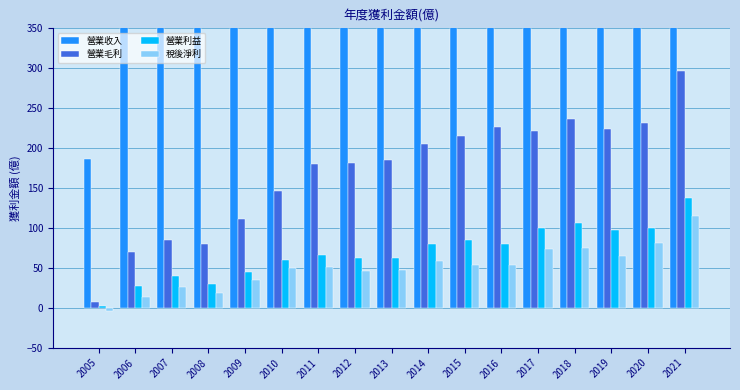

What is the minimum value shown in the chart?

-3.5